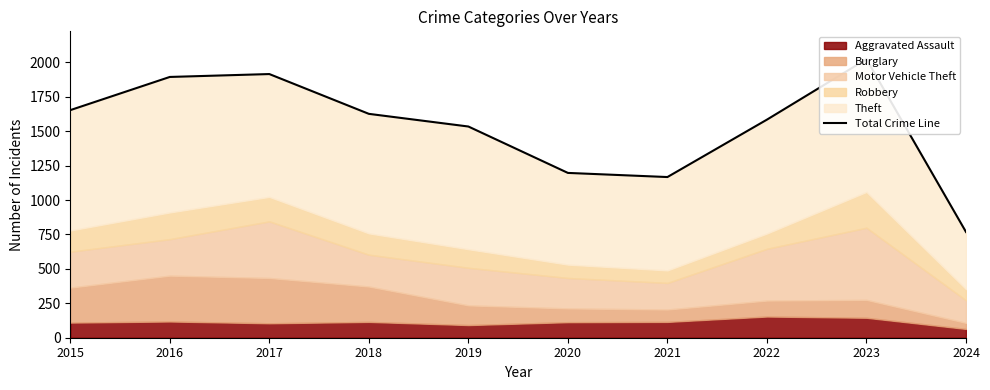

Where does the data first go above 1626?

2015